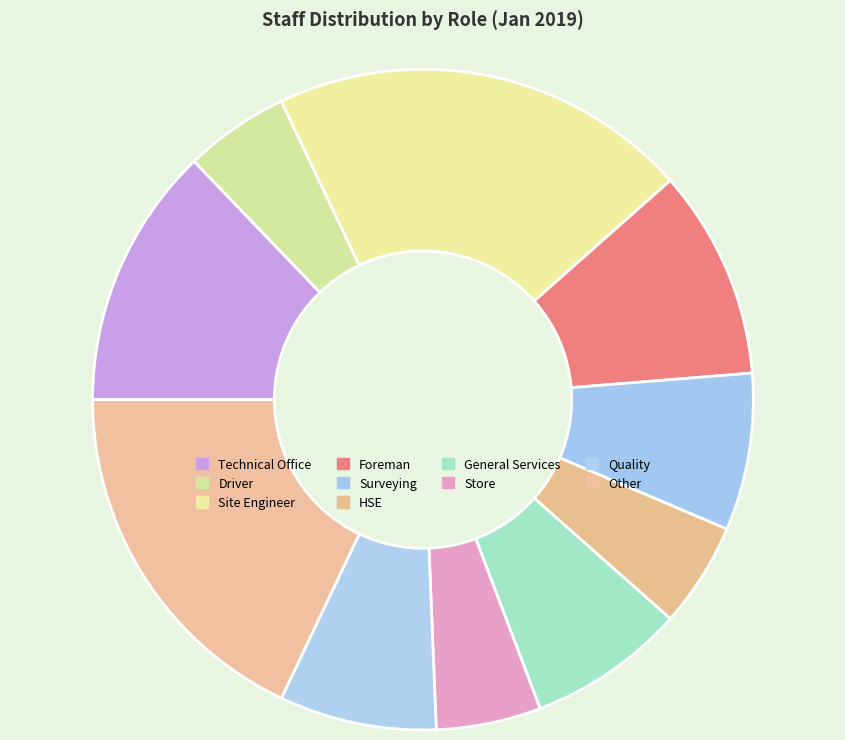

Count the number of slices in the pie.

10